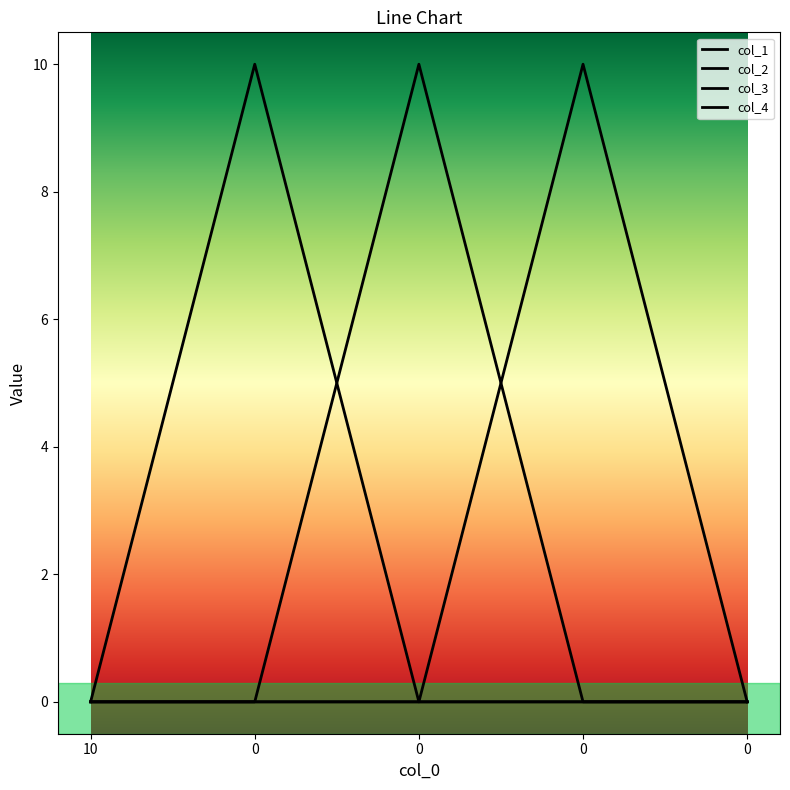

Reading left to right, what are all the values shown in this chart?

col_1: 10=0.0	0=10.0	0=0.0	0=0.0	0=0.0
col_2: 10=0.0	0=0.0	0=10.0	0=0.0	0=0.0
col_3: 10=0.0	0=0.0	0=0.0	0=10.0	0=0.0
col_4: 10=0.0	0=0.0	0=0.0	0=0.0	0=0.0